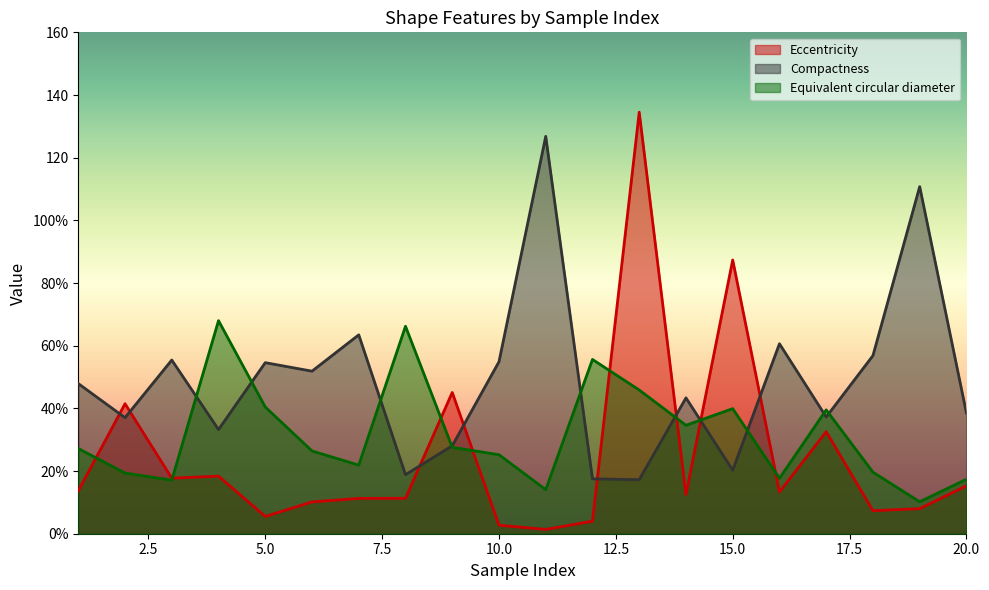

Between 1 and 19, which series saw the biggest shift?

Compactness